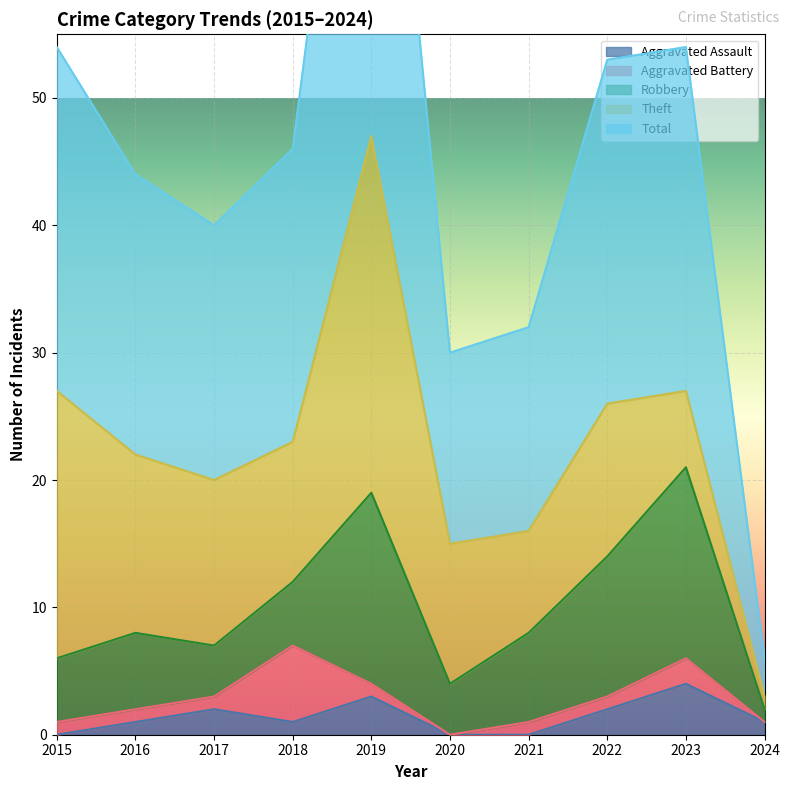

How many data points in Theft are above 12?

4